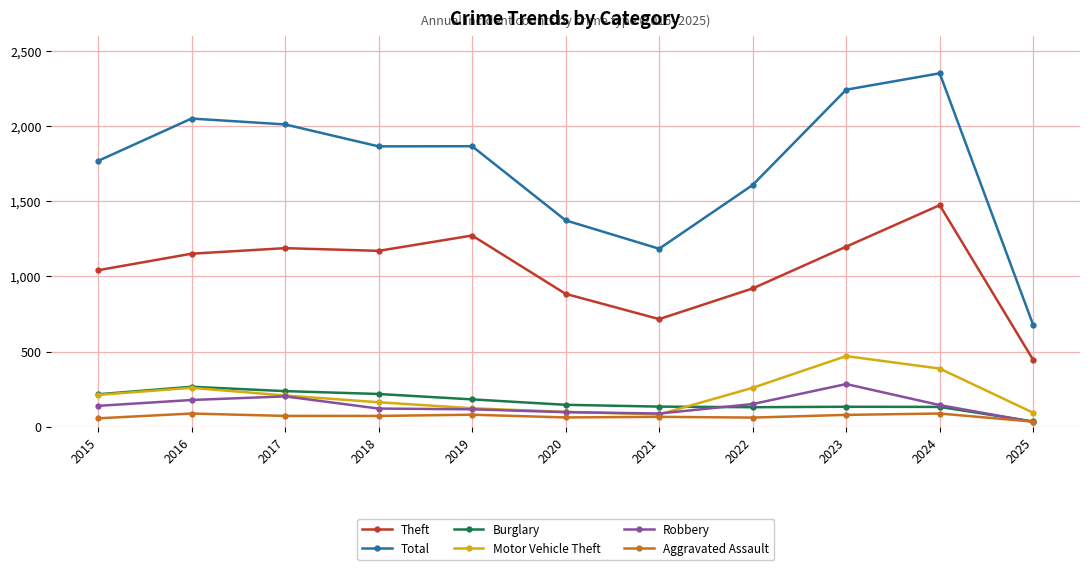

True or false: Total and Aggravated Assault intersect in this chart.

False